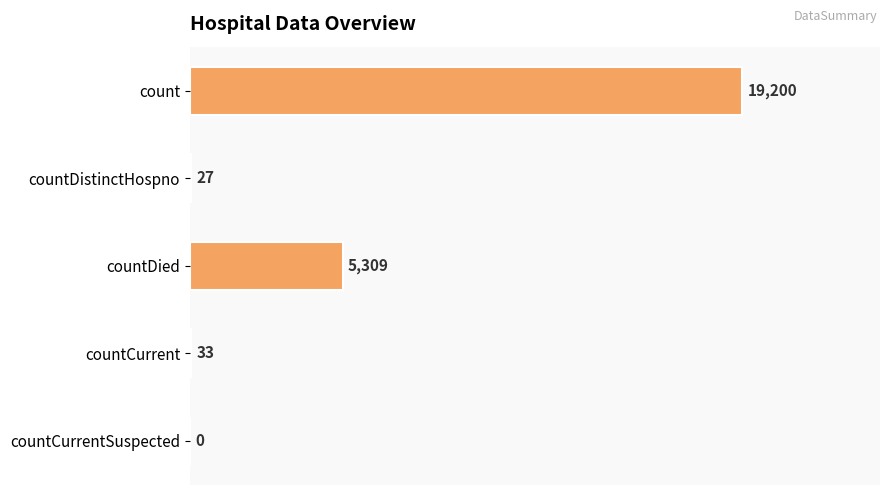

Are the bars horizontal?

Yes